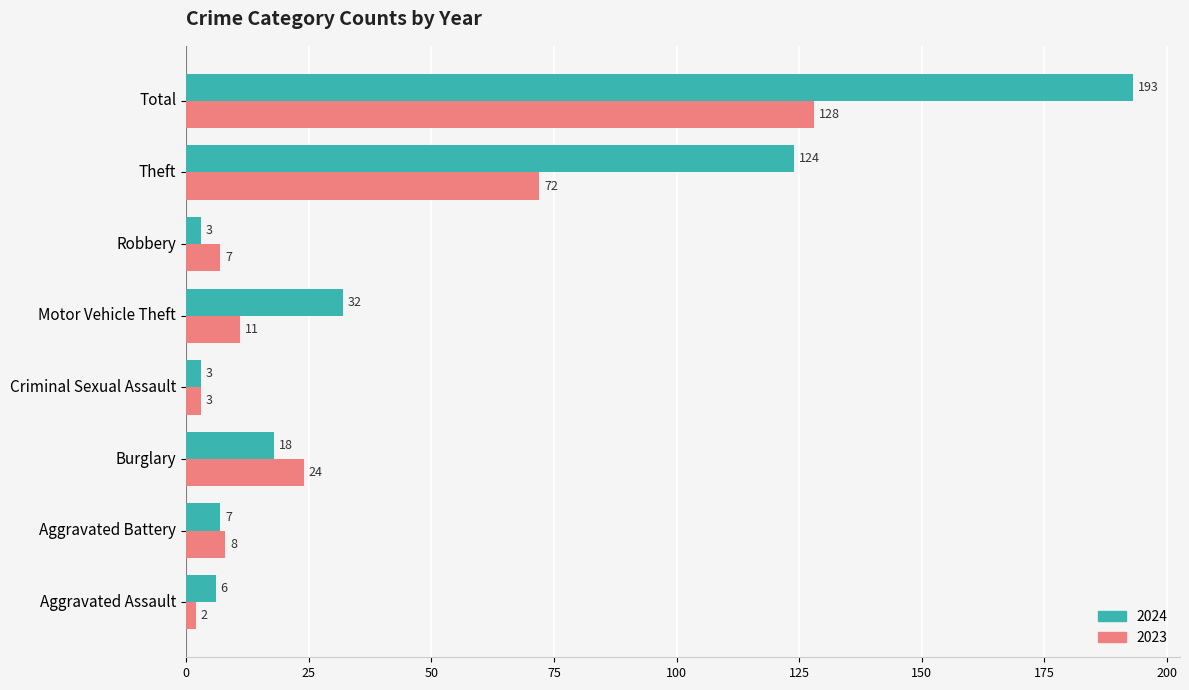

At which label is 2024 closest to 98?

Theft